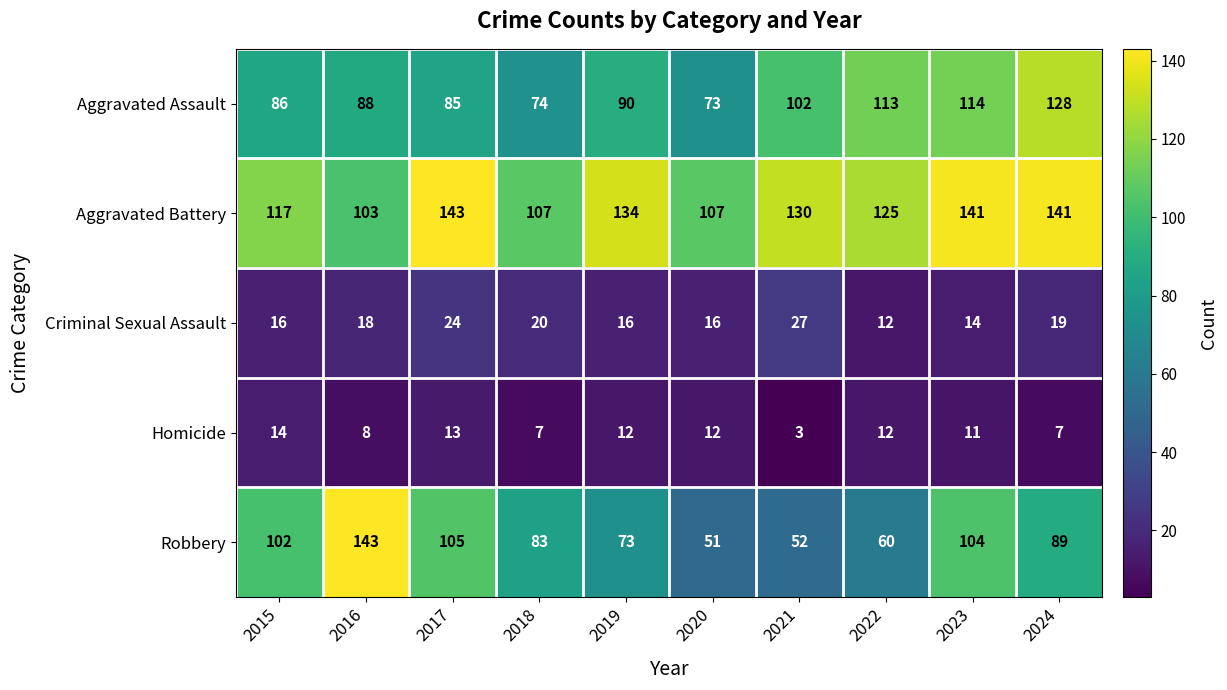

Where does the Robbery series first go above 89?

2015